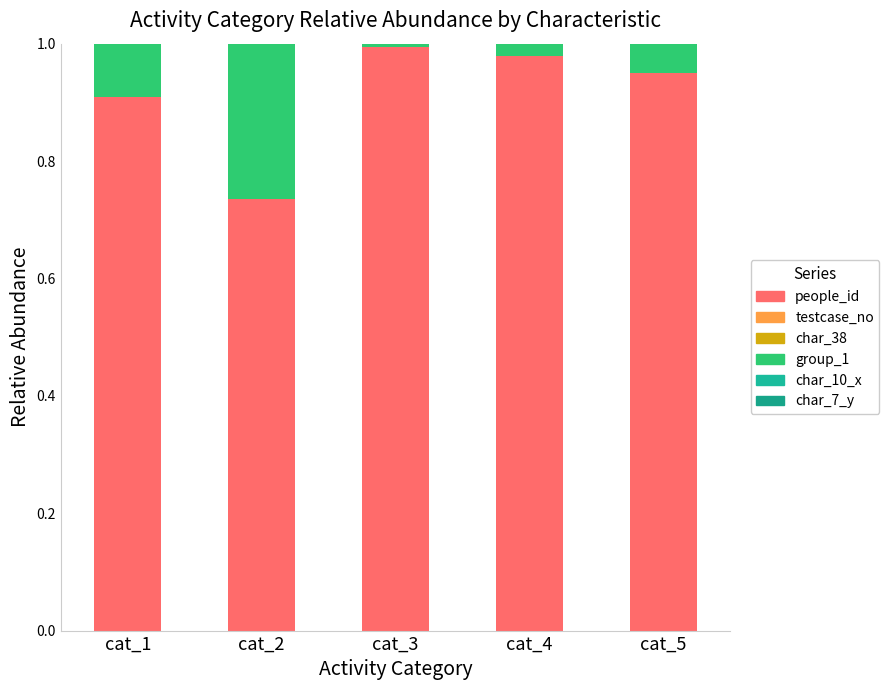

The value of char_7_y at cat_4 is 0.0. True or false?

False